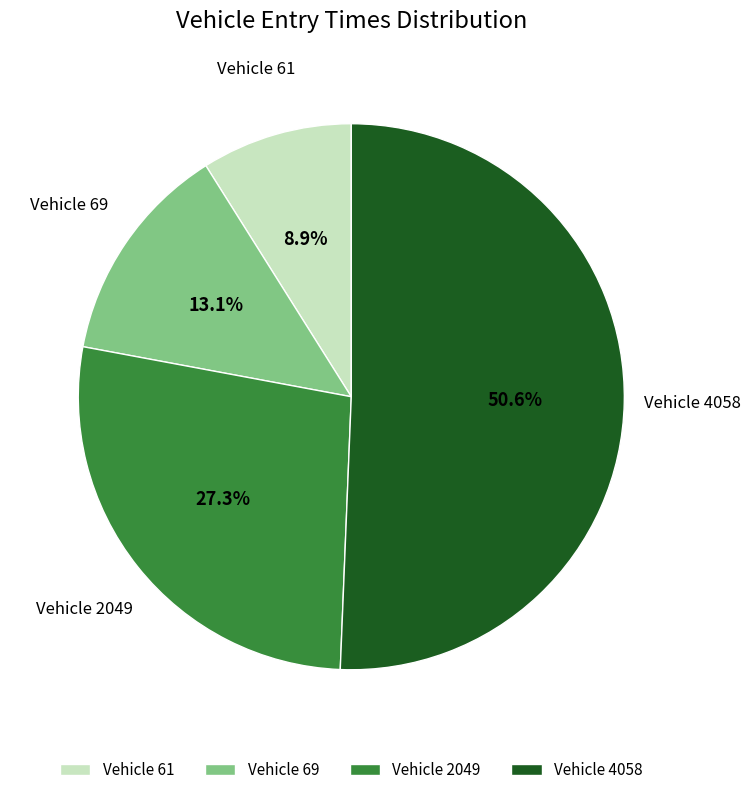

What is the ratio of the value at Vehicle 69 to the value at Vehicle 2049?

0.5